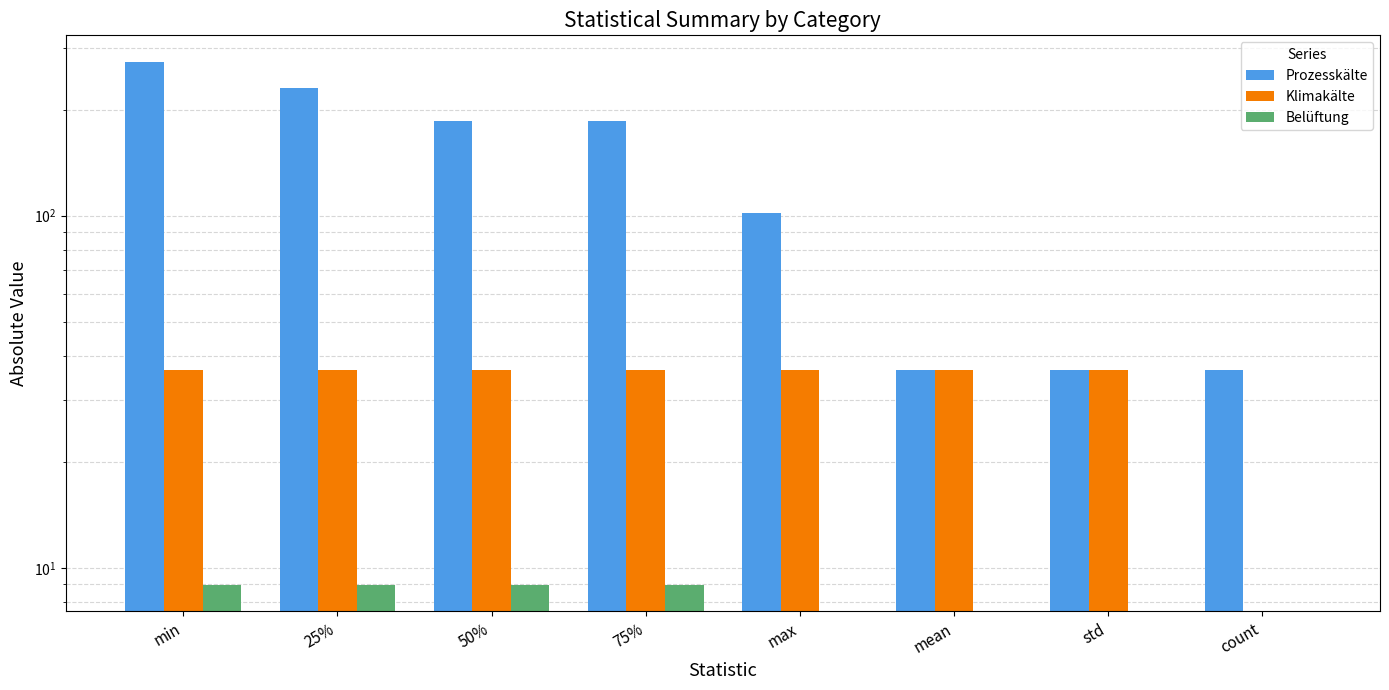

At 75%, list the series in order from largest to smallest.

Prozesskälte, Klimakälte, Belüftung